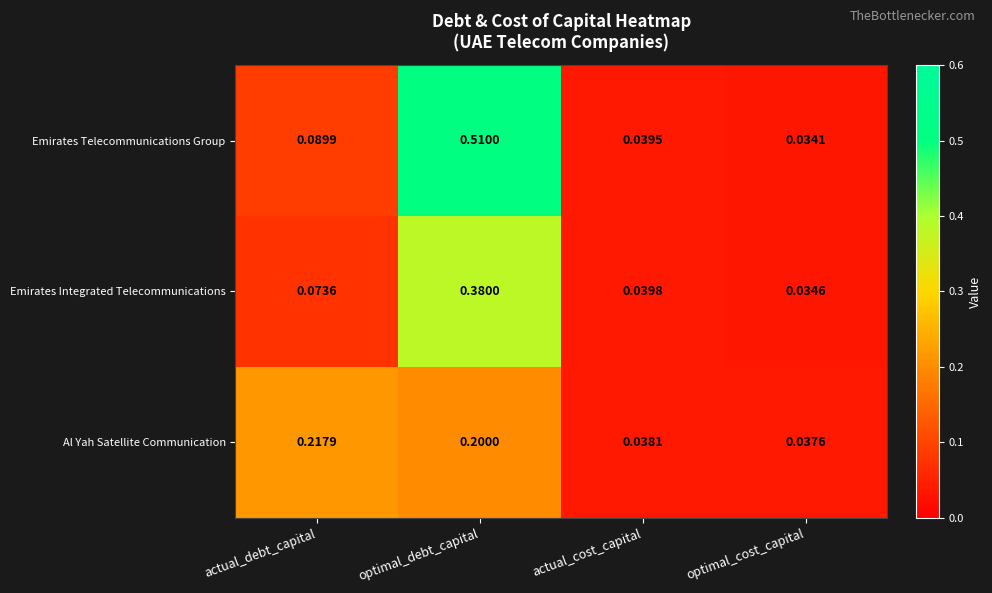

Which series changed the most between optimal_debt_capital and optimal_cost_capital?

Emirates Telecommunications Group